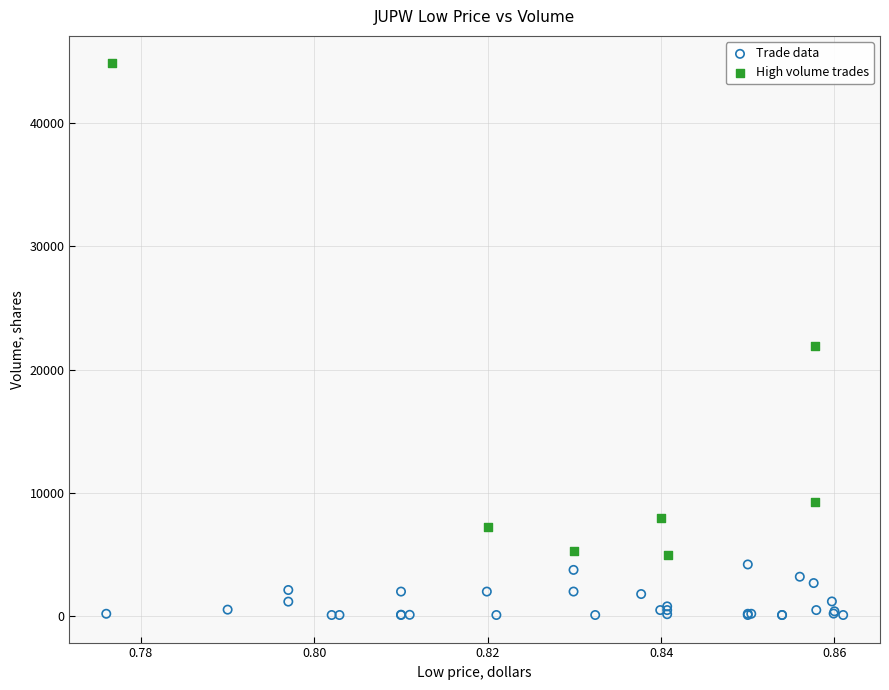

Which series has the widest spread of Y values?

High volume trades